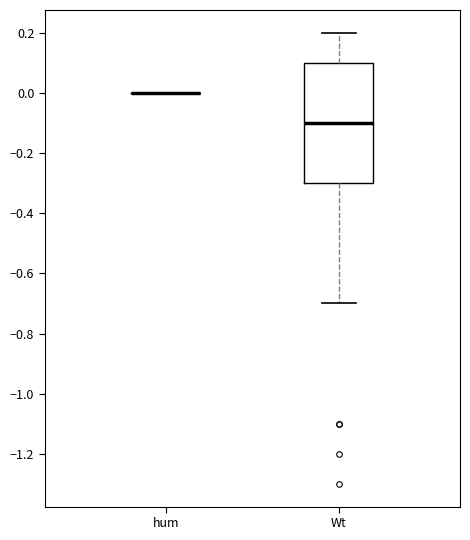

Where does the upper whisker of the box for Wt end on the y-axis? The values are not printed on the chart, so give them approximately, as read against the axis.

0.2